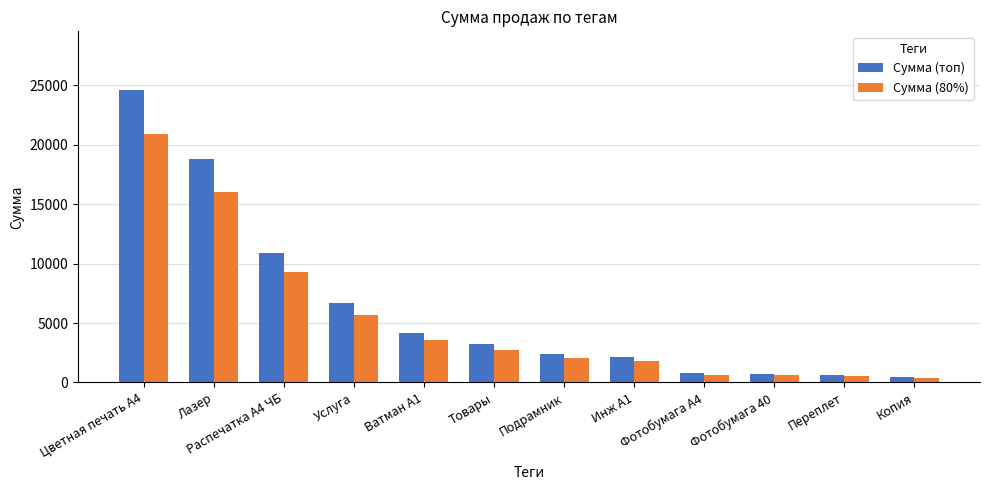

Between Распечатка А4 ЧБ and Фотобумага 40, which series saw the biggest shift?

Сумма (топ)